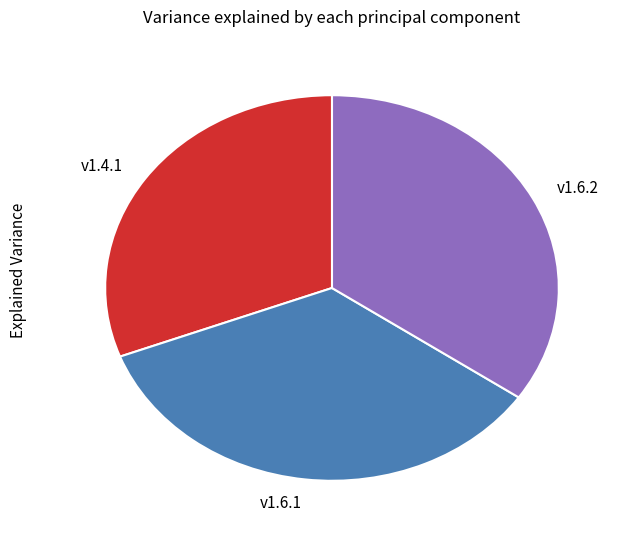

Is the sum of v1.4.1 and v1.6.2 greater than half?

Yes